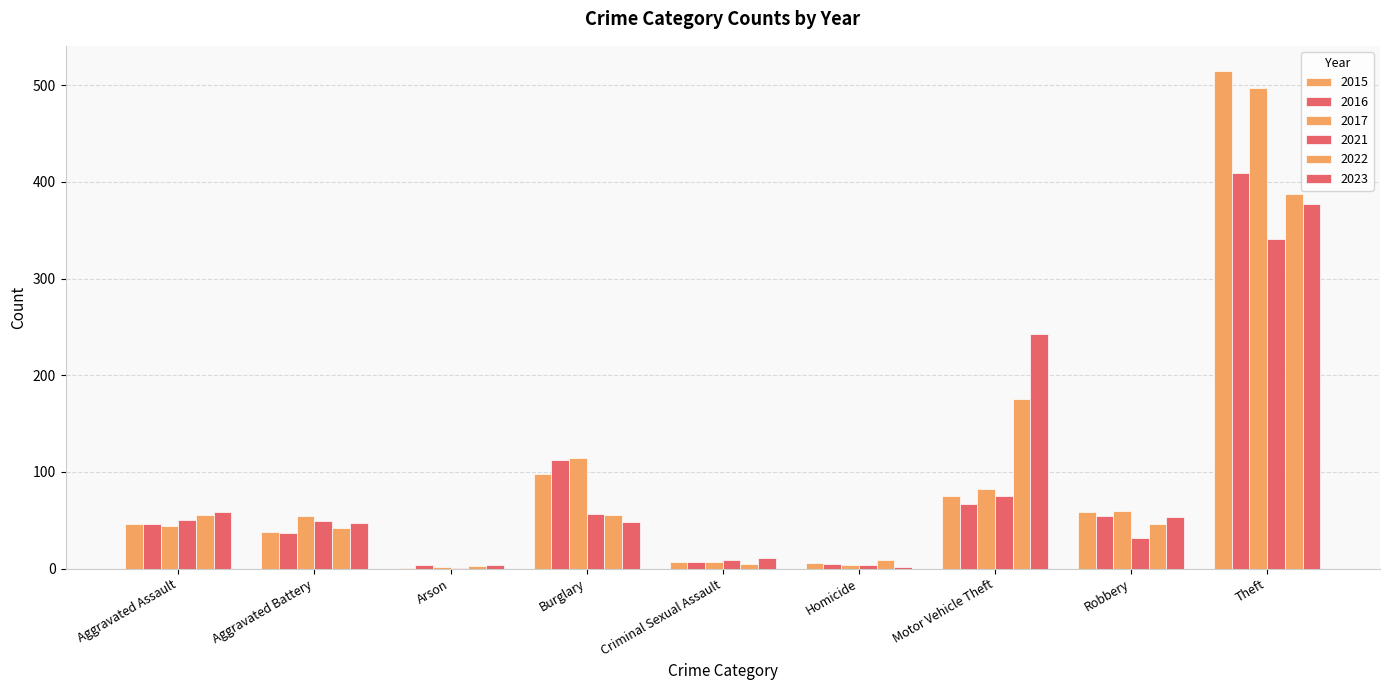

Where is 2022 nearest to the value 195?

Motor Vehicle Theft